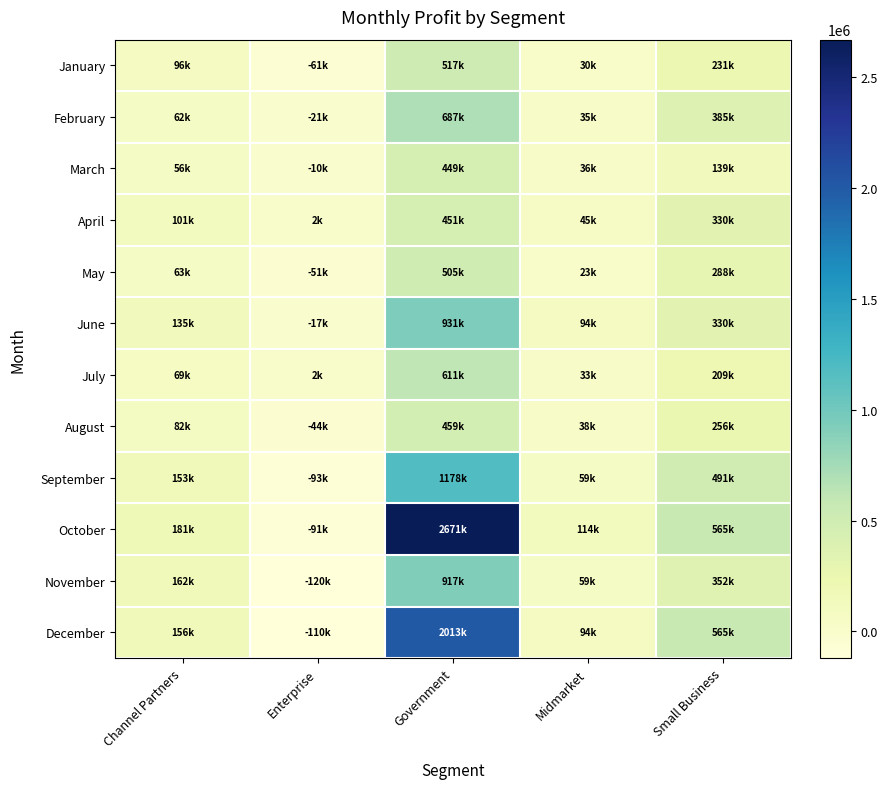

At how many categories does at least one series exceed 1730995?

1